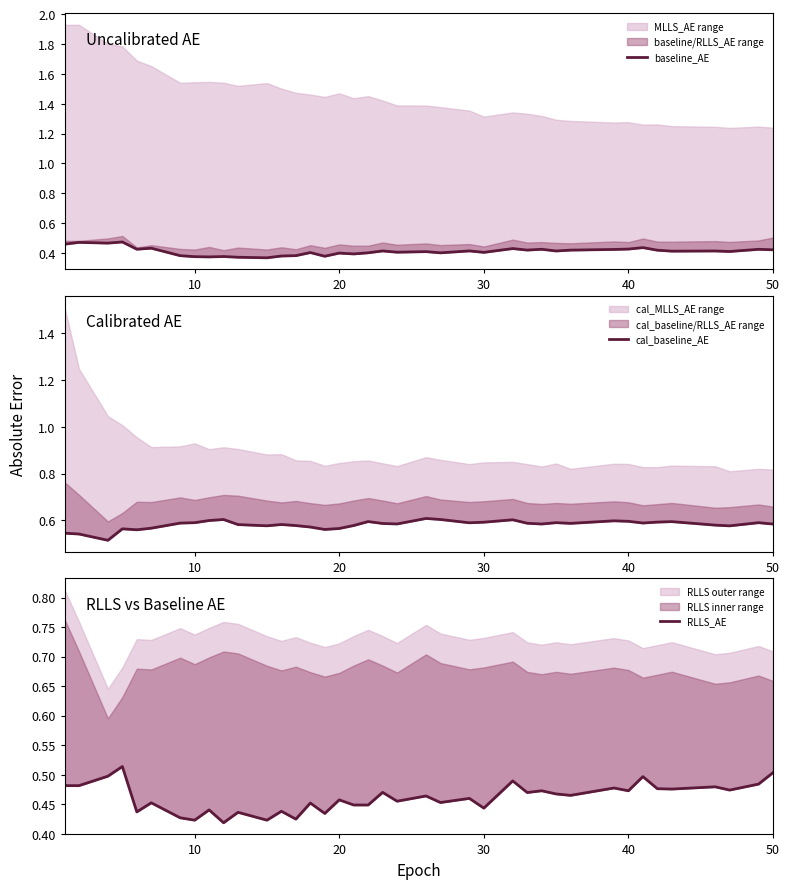

What is the difference between the maximum and minimum values in the baseline_AE series?

0.1